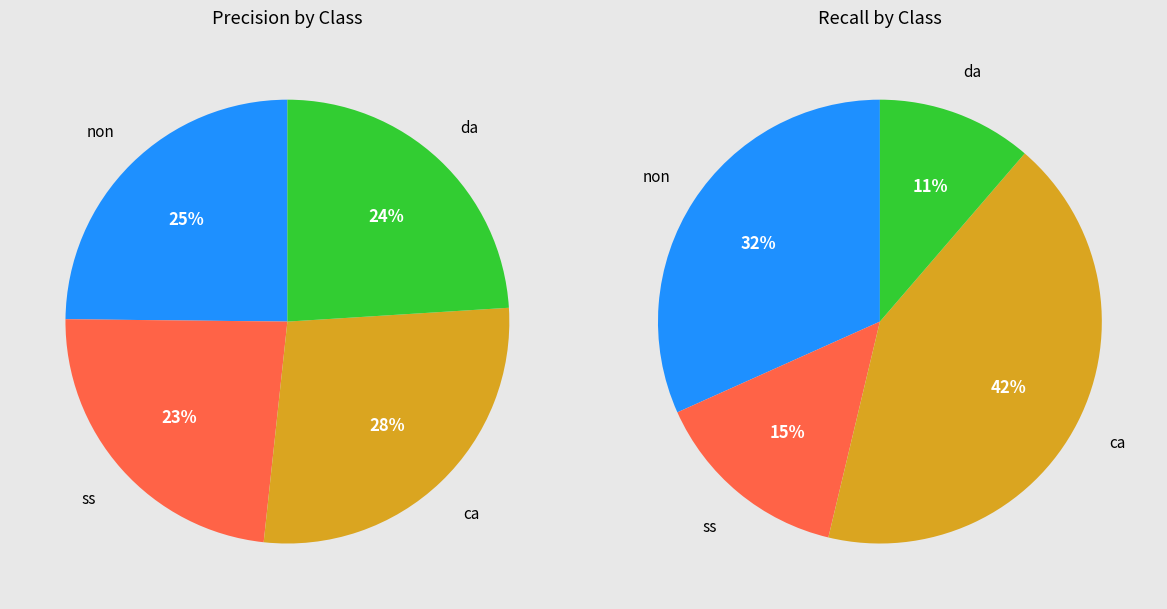

The ca slice represents 17% of the pie. True or false?

False